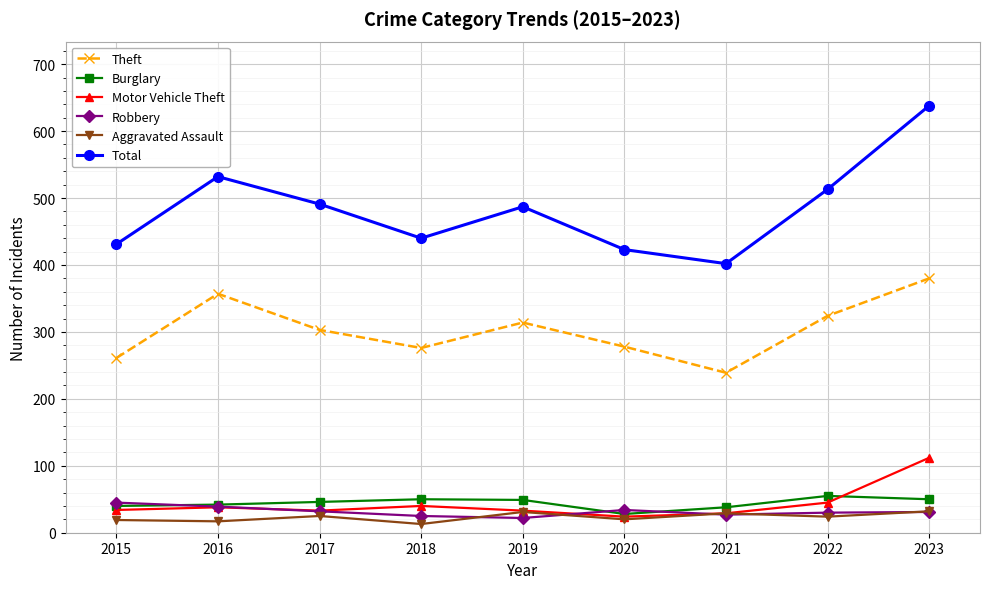

True or false: Theft and Robbery intersect in this chart.

False